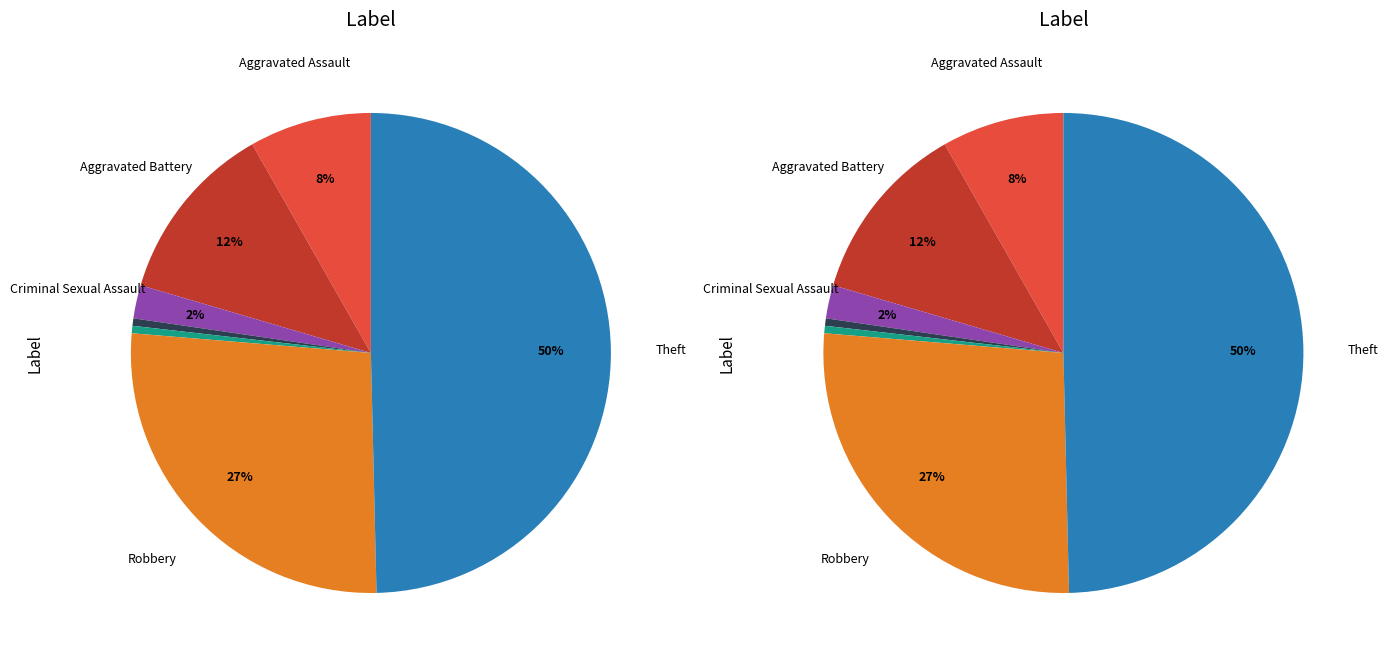

Is there a majority slice in this chart?

No